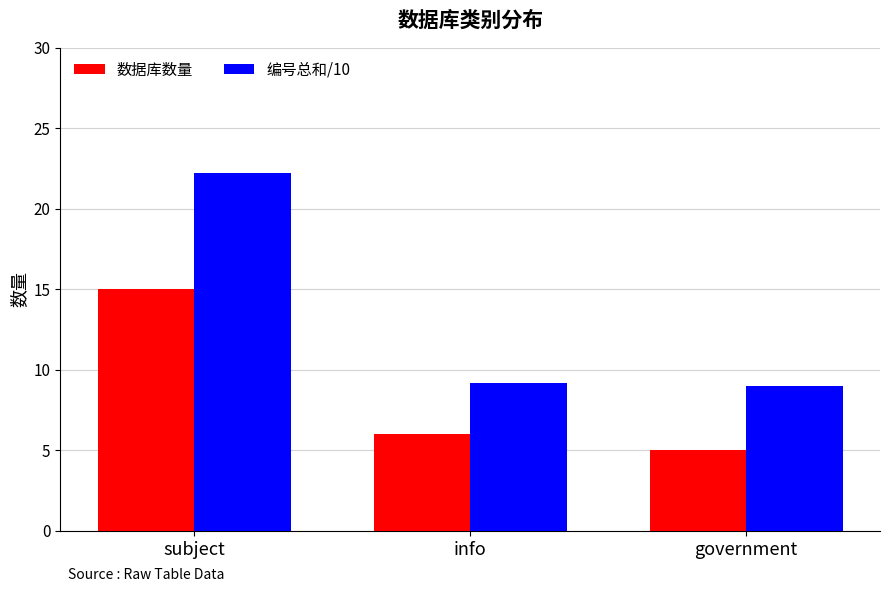

List the series in order of their peak value, highest first.

编号总和/10, 数据库数量